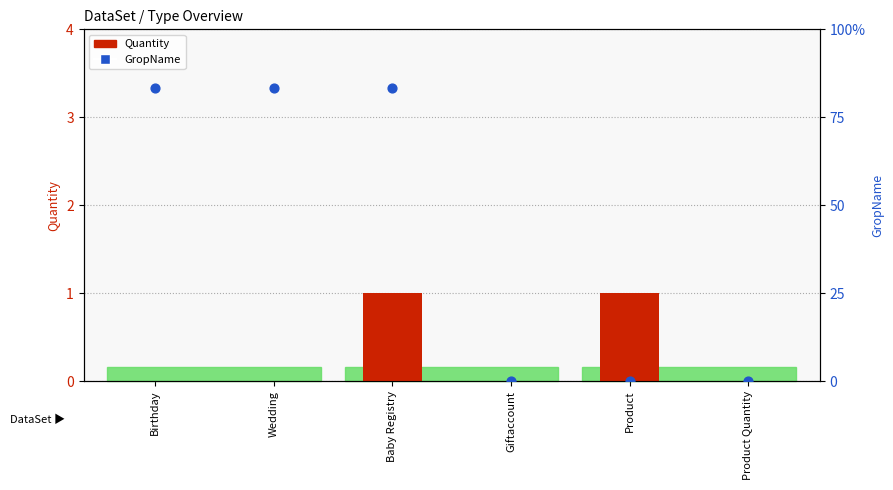

Is the value of Quantity at Giftaccount greater than the value of GropName at Product?

No